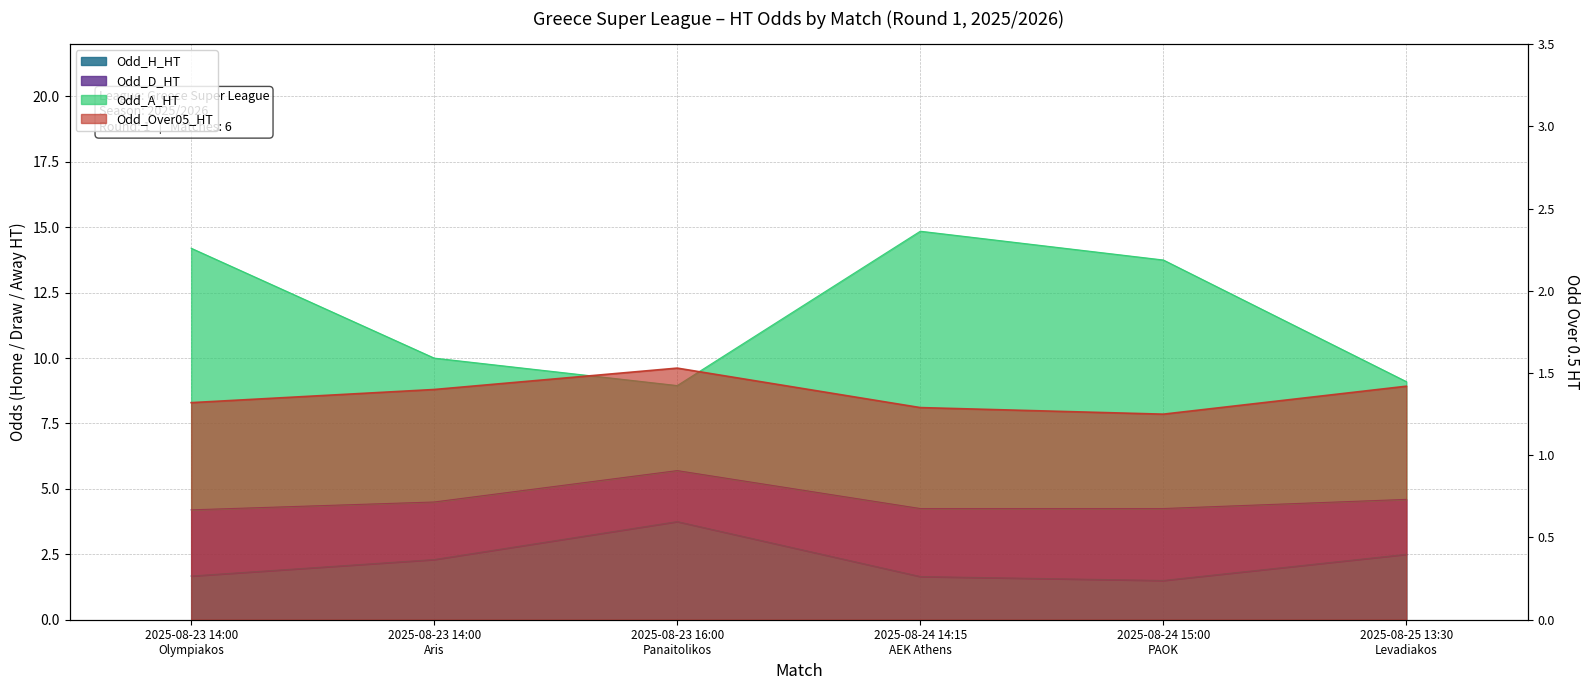

True or false: Odd_H_HT and Odd_Over05_HT cross at least once.

False